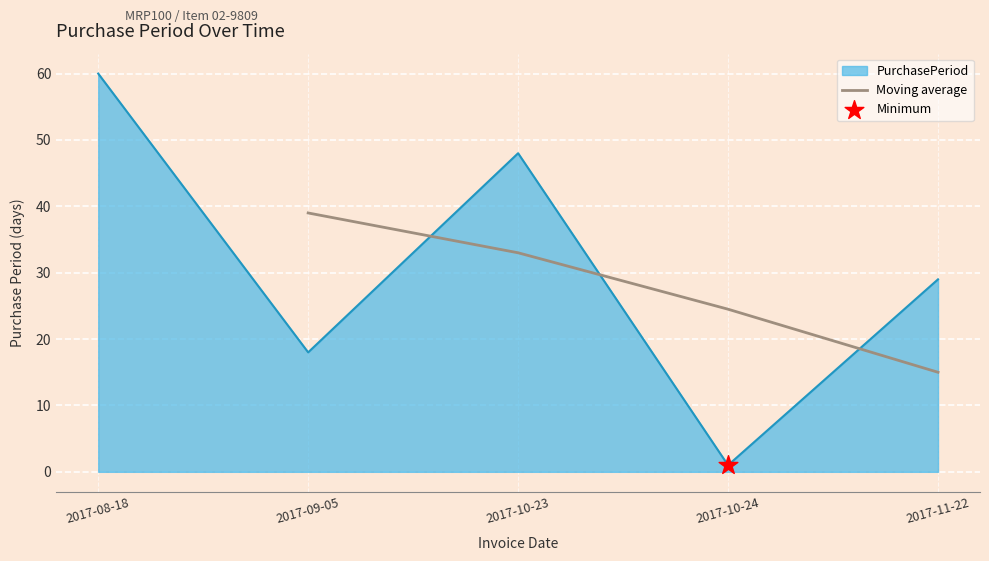

The Moving average series shows 33.0 at 2017-10-23. True or false?

True